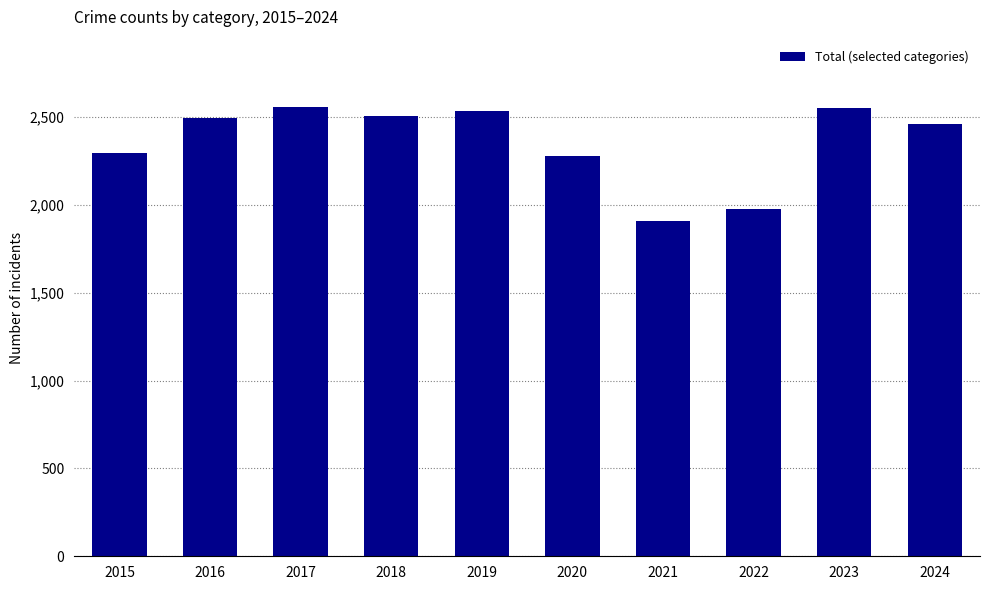

Where is the data nearest to the value 2234?

2020